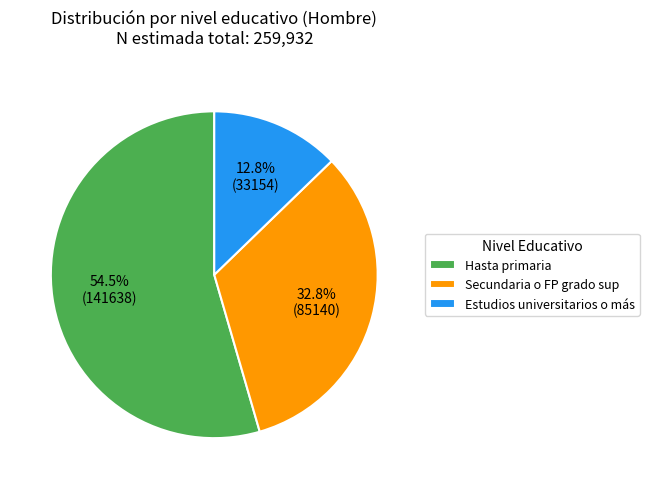

What is the ratio of the value at Estudios universitarios o más to the value at Secundaria o FP grado sup?

0.4